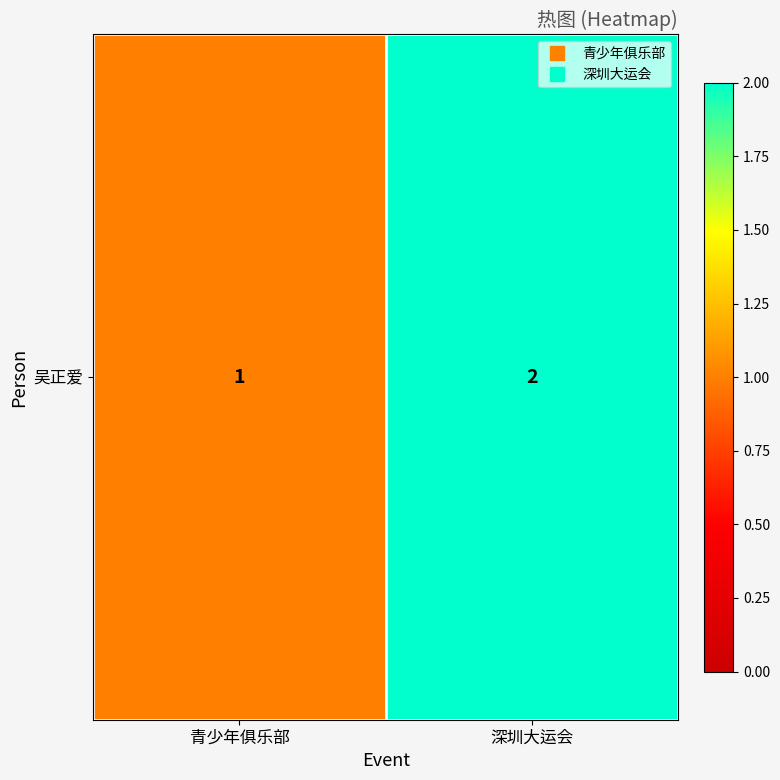

The chart shows a value of 2 at 深圳大运会. True or false?

True